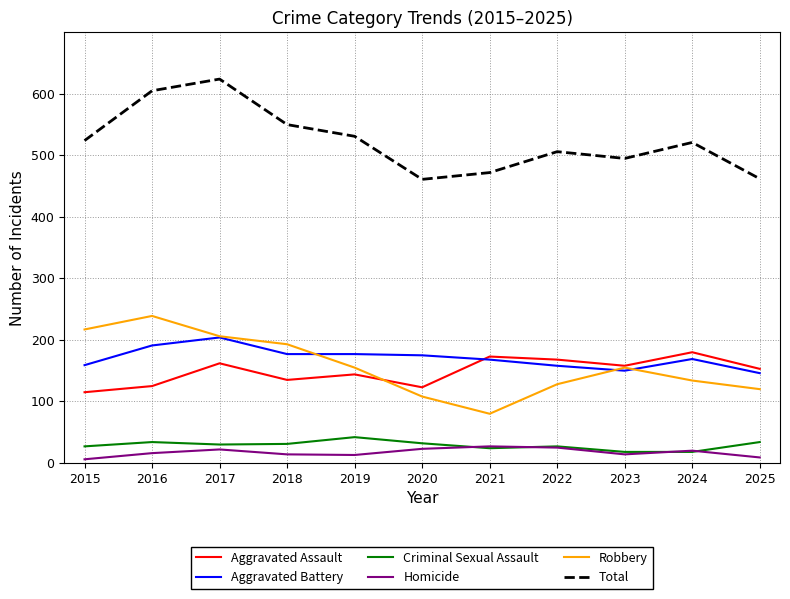

Count the number of data series in this chart.

6